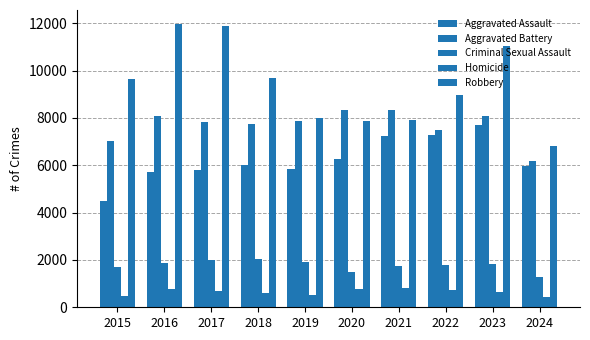

Which series has the largest range (max minus min)?

Robbery